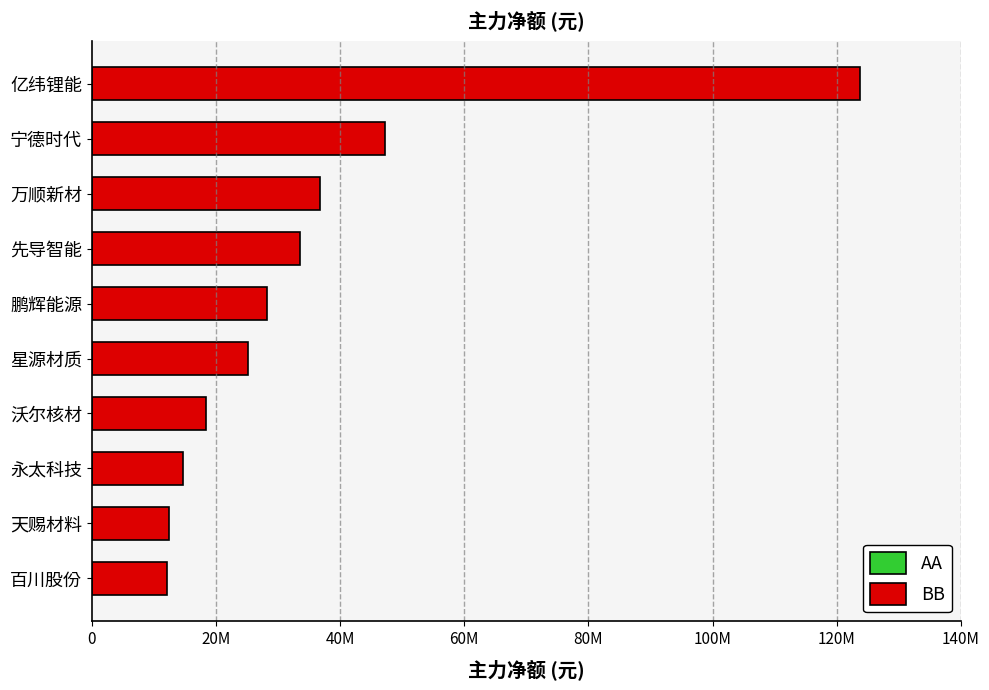

What is the average value?

35238384